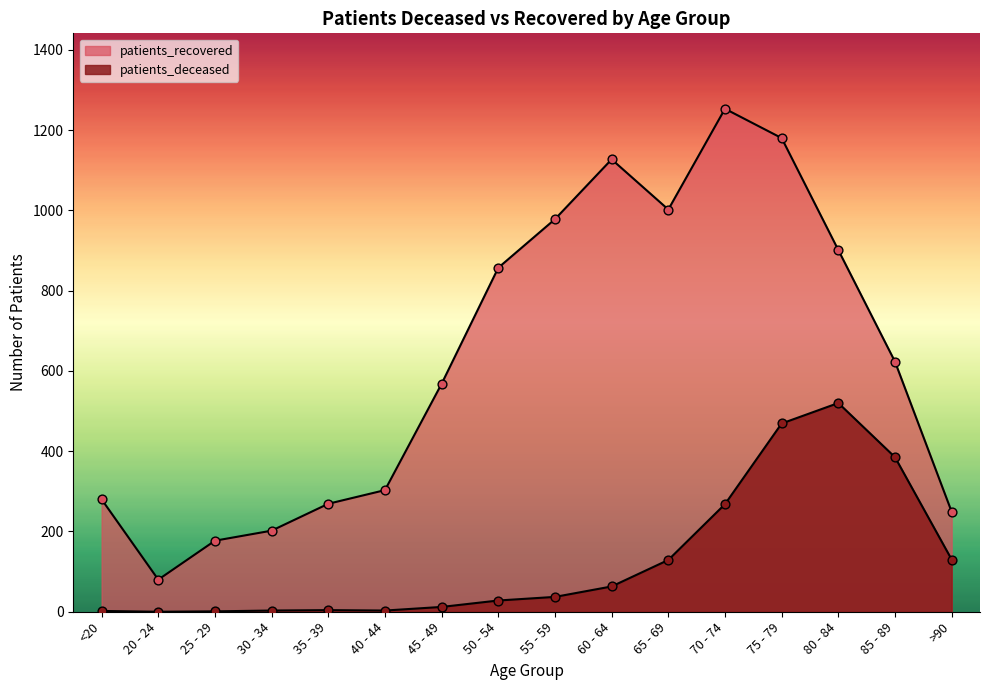

Which series has the widest spread of Y values?

patients_recovered